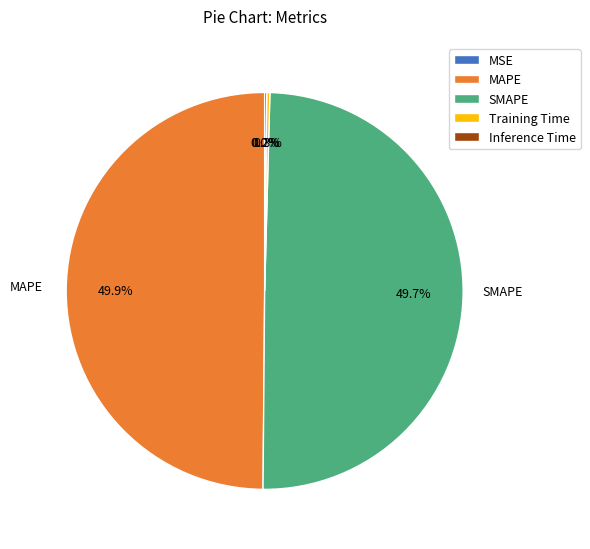

True or false: SMAPE accounts for 63% of the total.

False